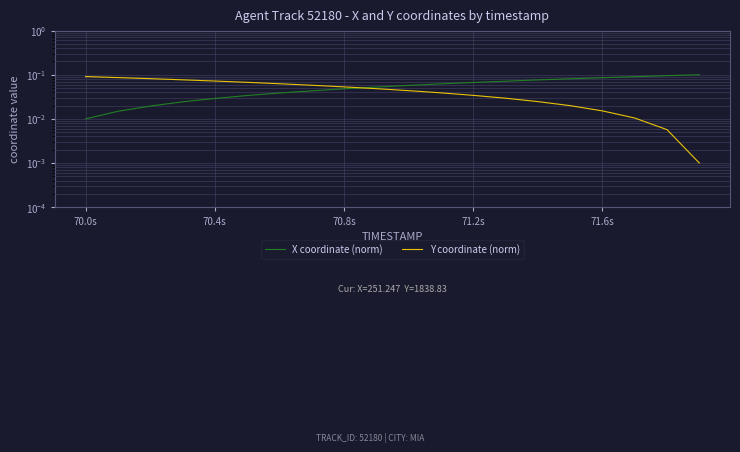

Rank the series by their average value, from highest to lowest.

X coordinate (norm), Y coordinate (norm)